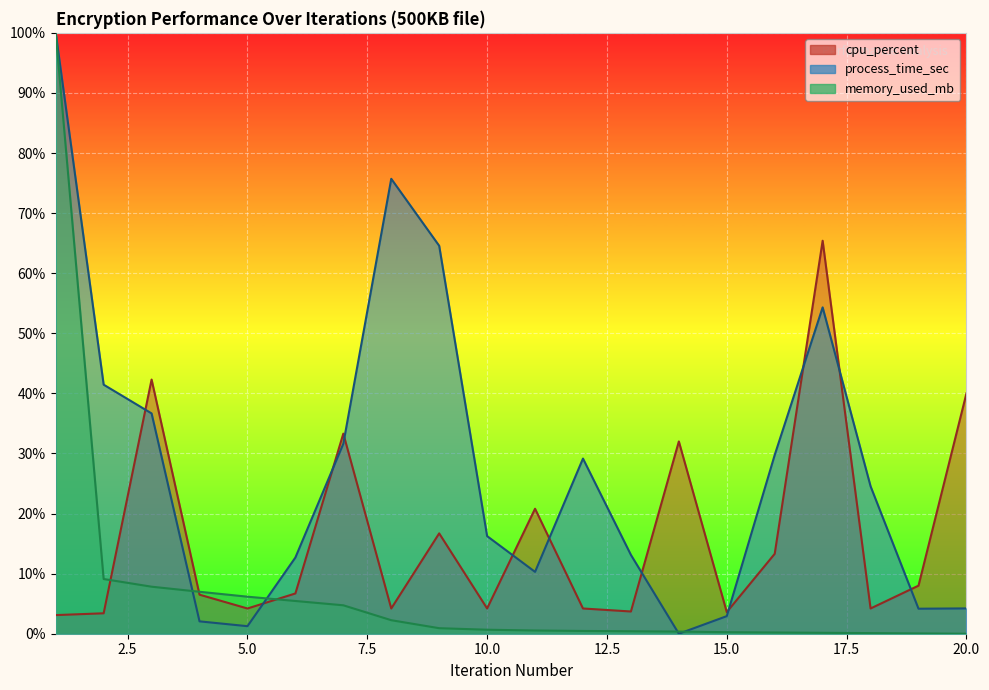

Rank the series by their average value, from lowest to highest.

memory_used_mb, cpu_percent, process_time_sec